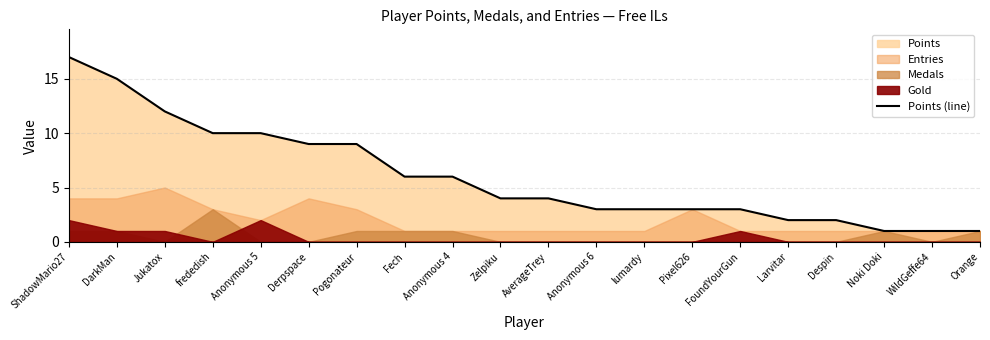

What is the ratio of the value at Anonymous 4 to the value at Pogonateur?

0.7